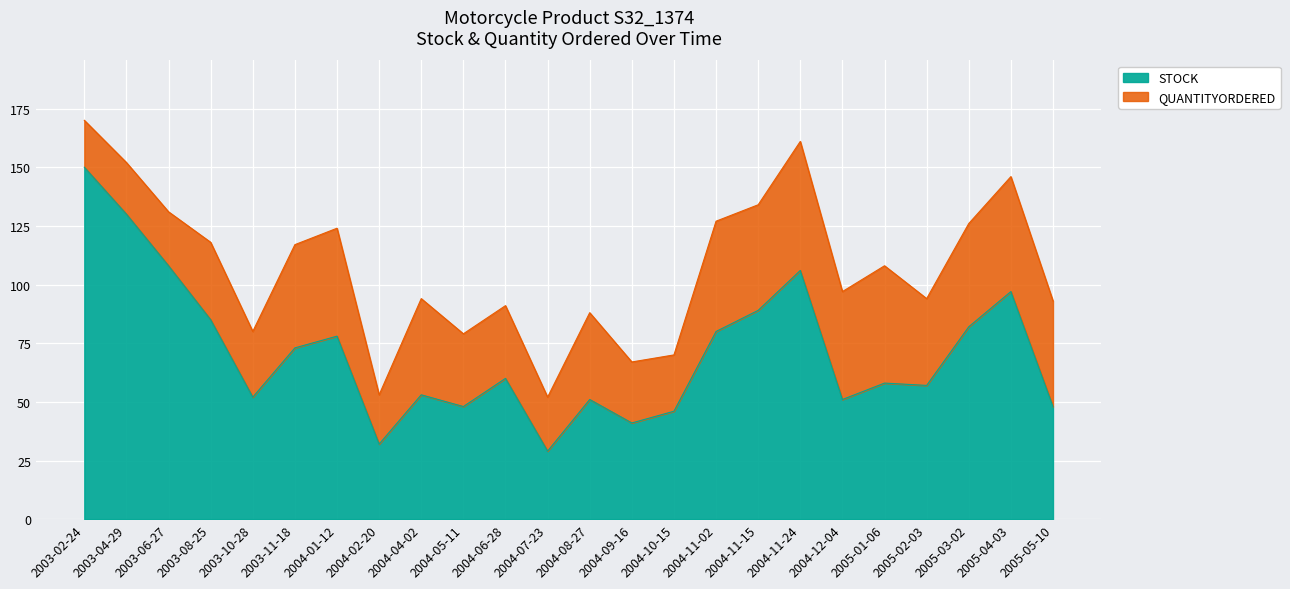

The value of STOCK at 2005-05-10 is 48. True or false?

True